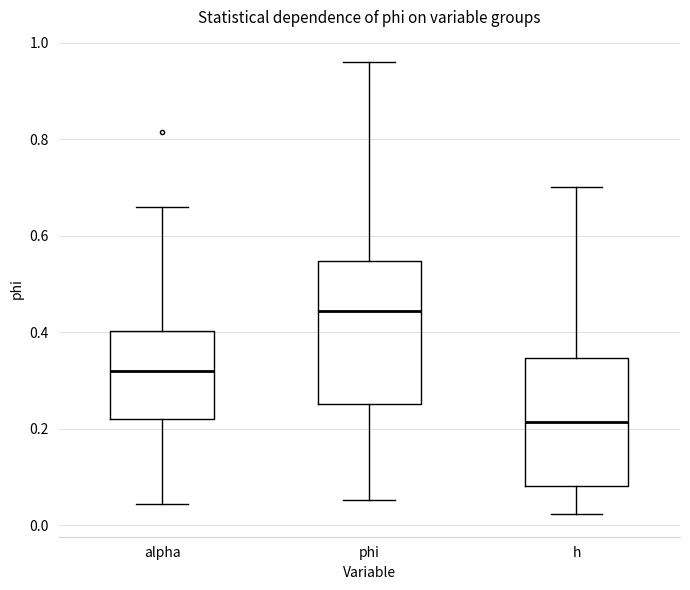

Reading left to right, transcribe this box plot: for each box, give where its median line is, the range the box spans, and where its two whiskers end, as read against the y-axis. The values are not printed on the chart, so give them approximately, as read against the axis.

alpha: median 0.32, box 0.22 to 0.40, whiskers 0.04 to 0.66
phi: median 0.44, box 0.26 to 0.54, whiskers 0.06 to 0.96
h: median 0.22, box 0.08 to 0.34, whiskers 0.02 to 0.70